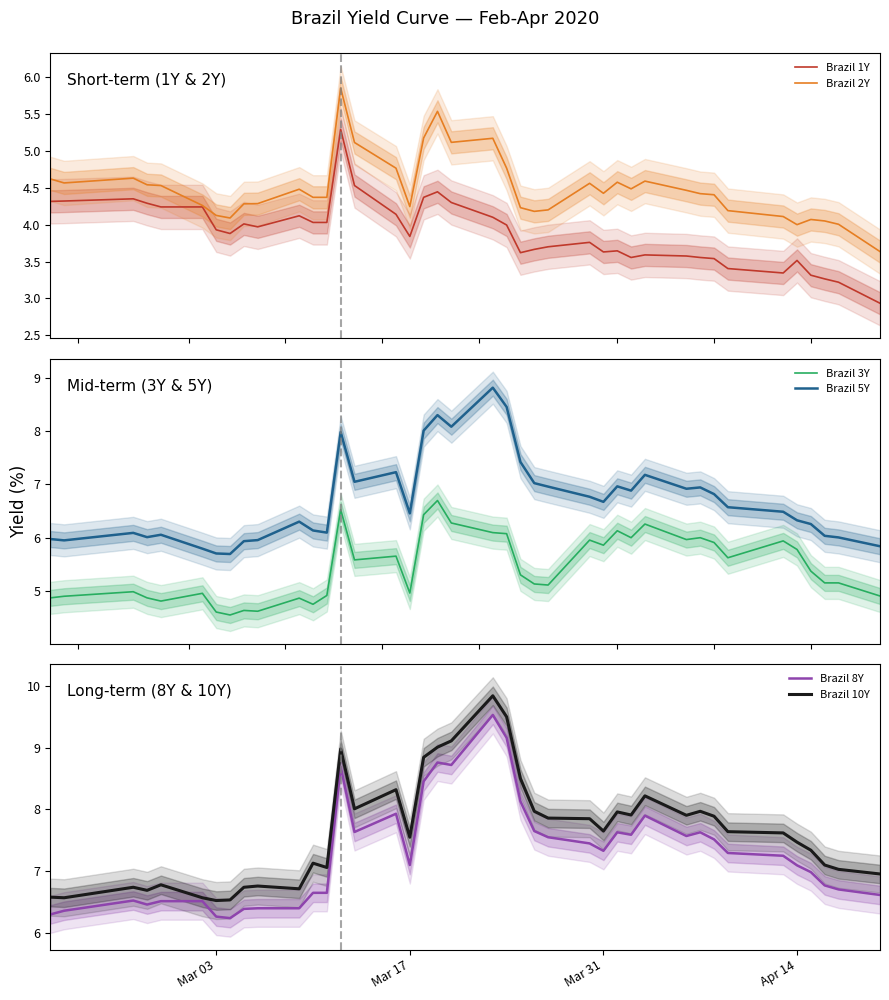

True or false: Brazil 3Y and Brazil 5Y intersect in this chart.

False